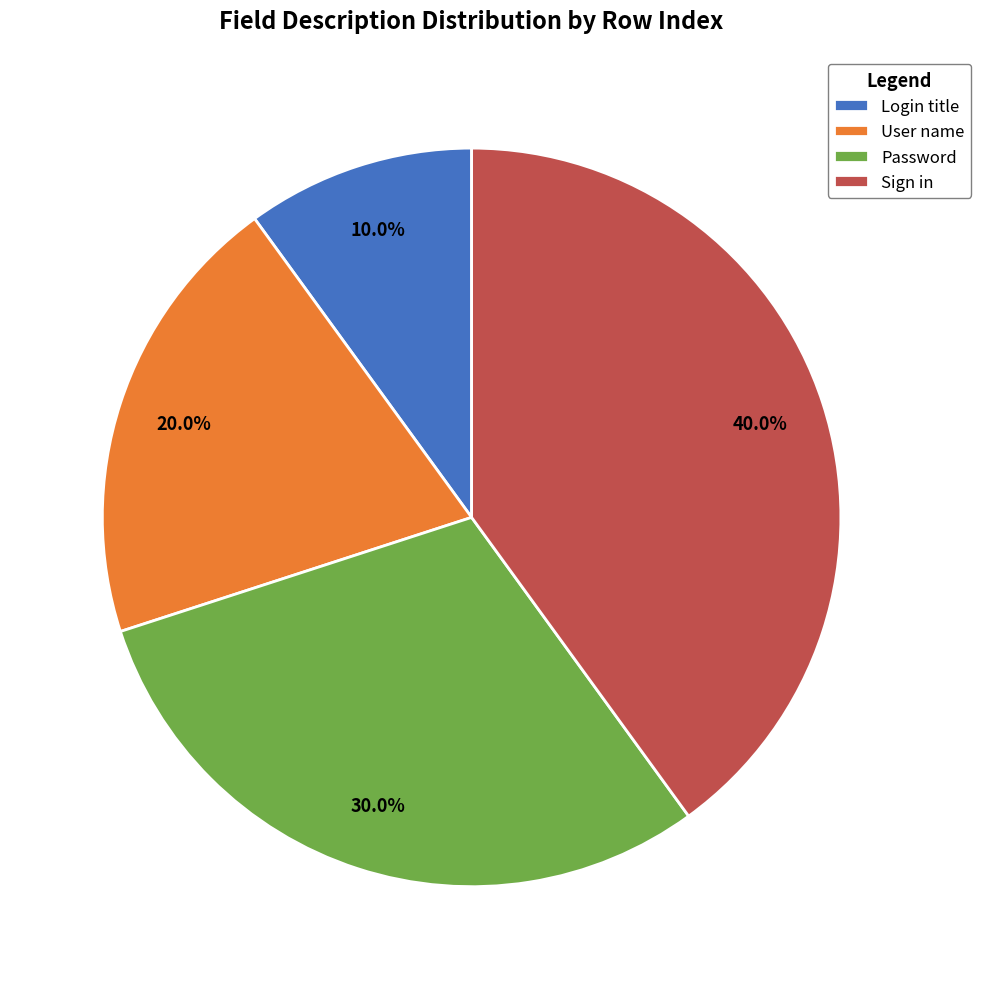

Does Password account for over 50% of the chart?

No